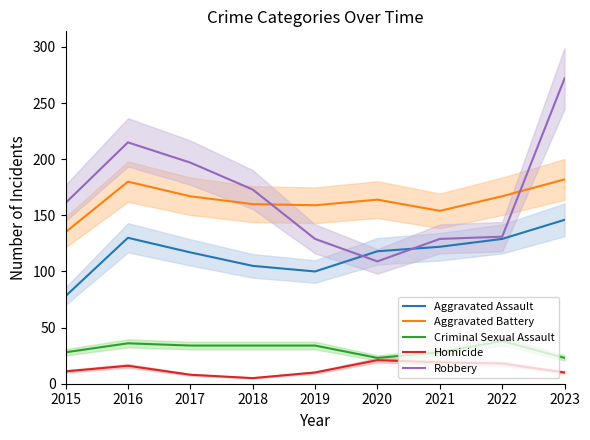

How many data points in Homicide are above 11?

4